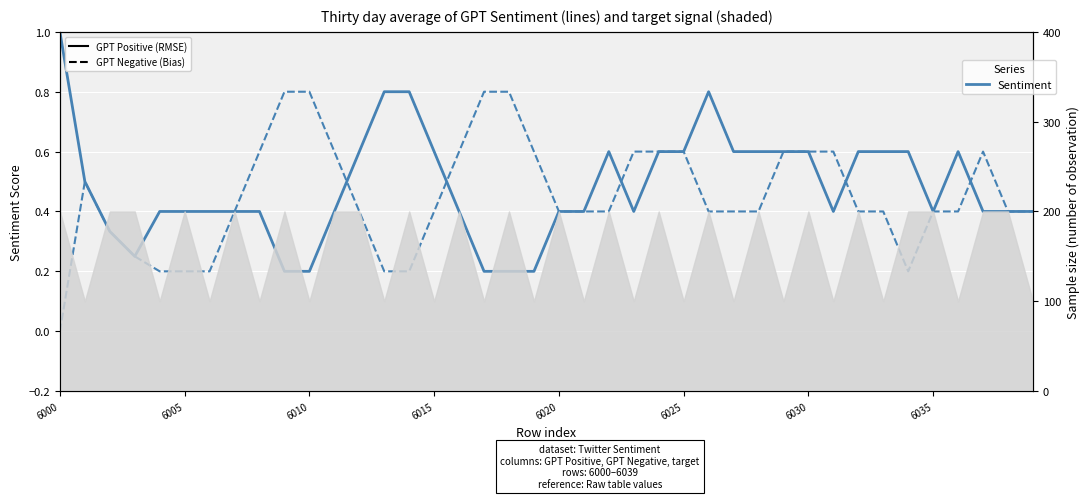

Which category has the lowest value in the GPT Positive series?

9